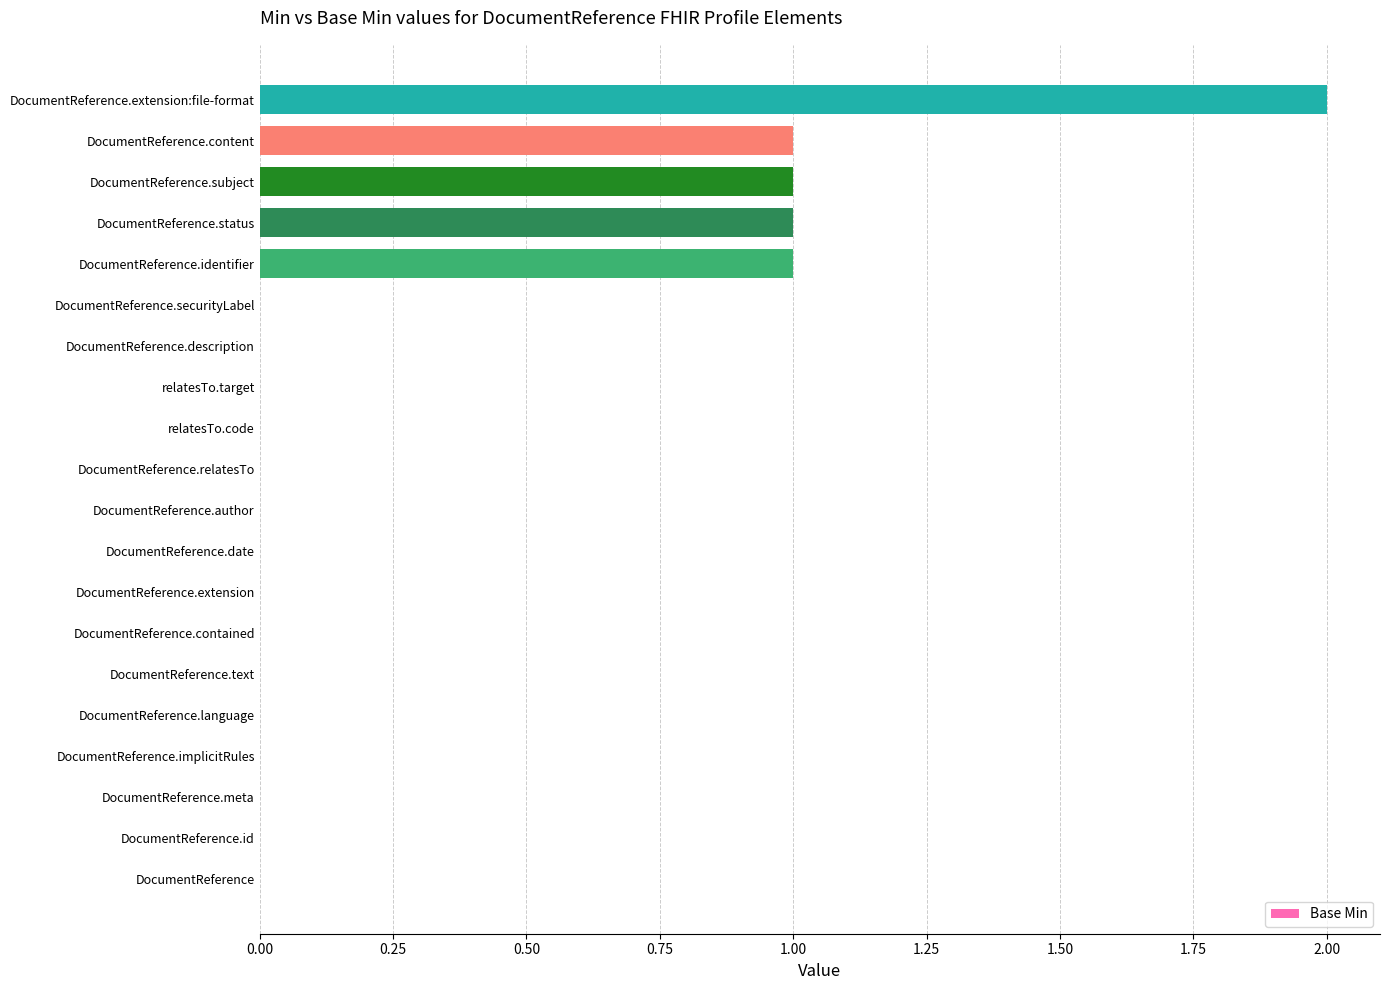

Approximately how many times larger is the value at DocumentReference.subject compared to DocumentReference.content?

1.0